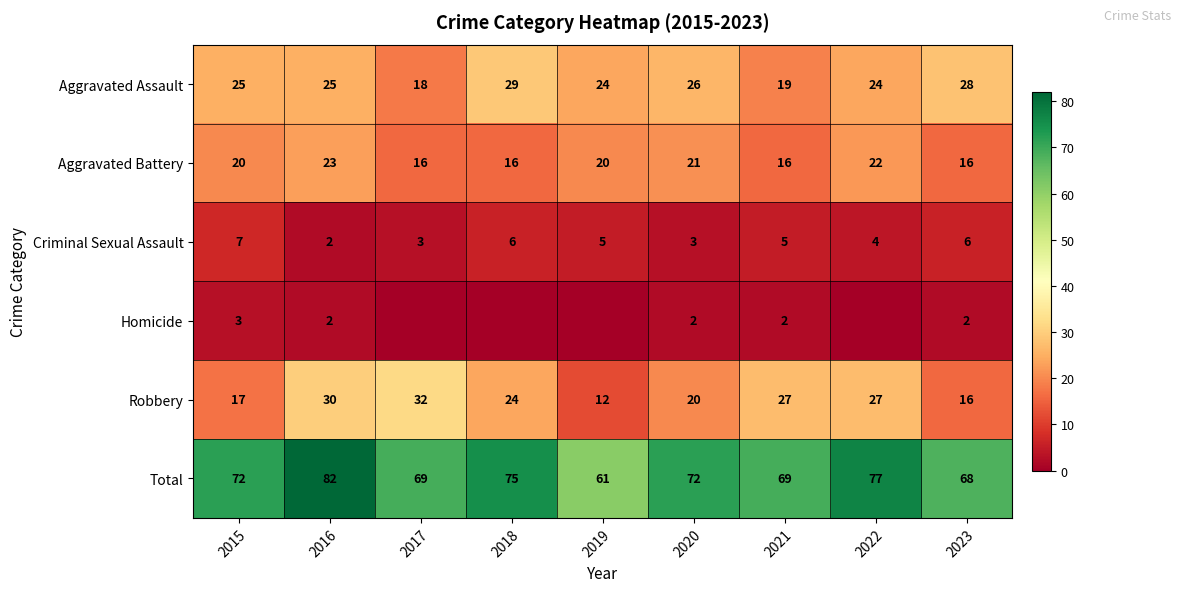

What is the difference between the Criminal Sexual Assault values at 2019 and 2015?

2